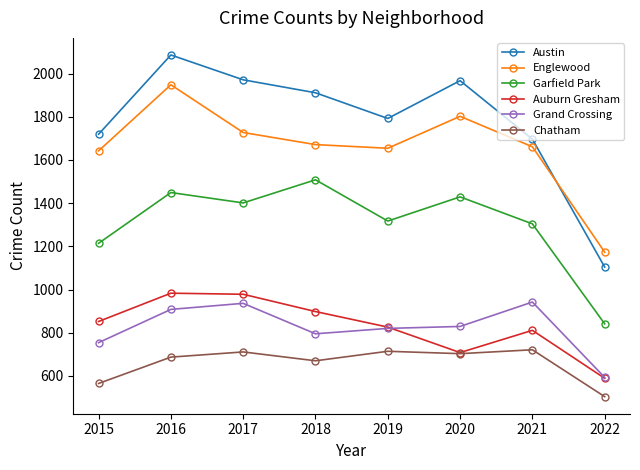

What is the highest value of the Garfield Park series?

1508